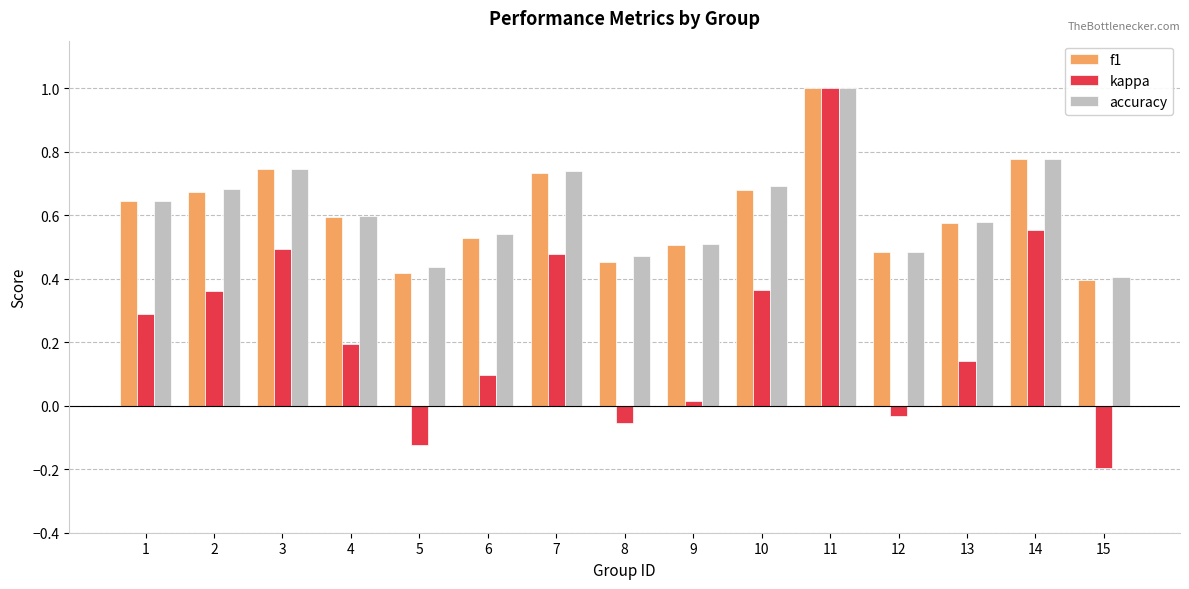

The value of f1 at 3 is 1.1. True or false?

False